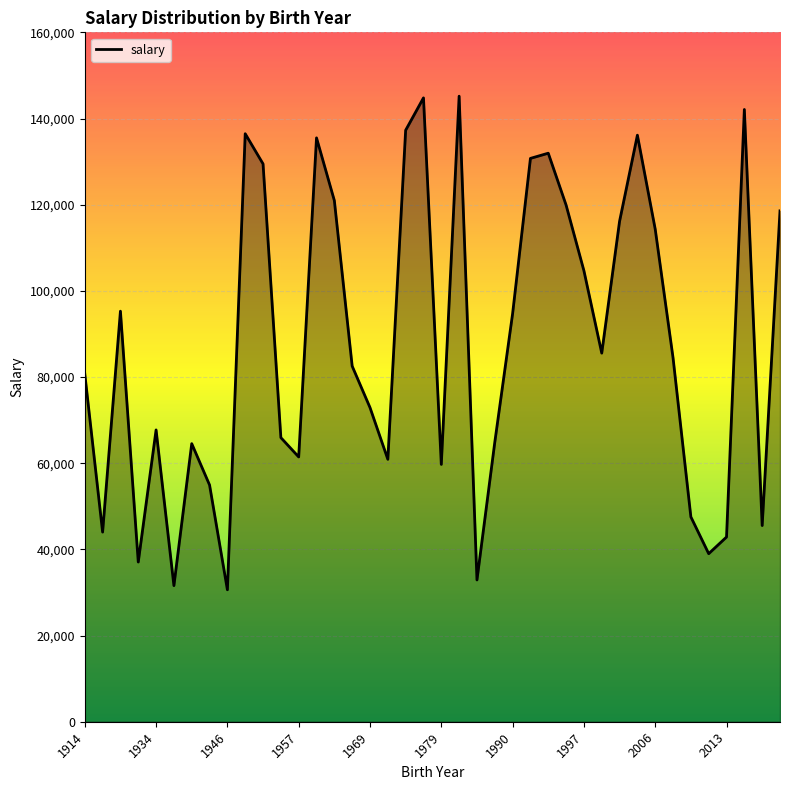

What is the difference between the maximum and minimum values?

114558